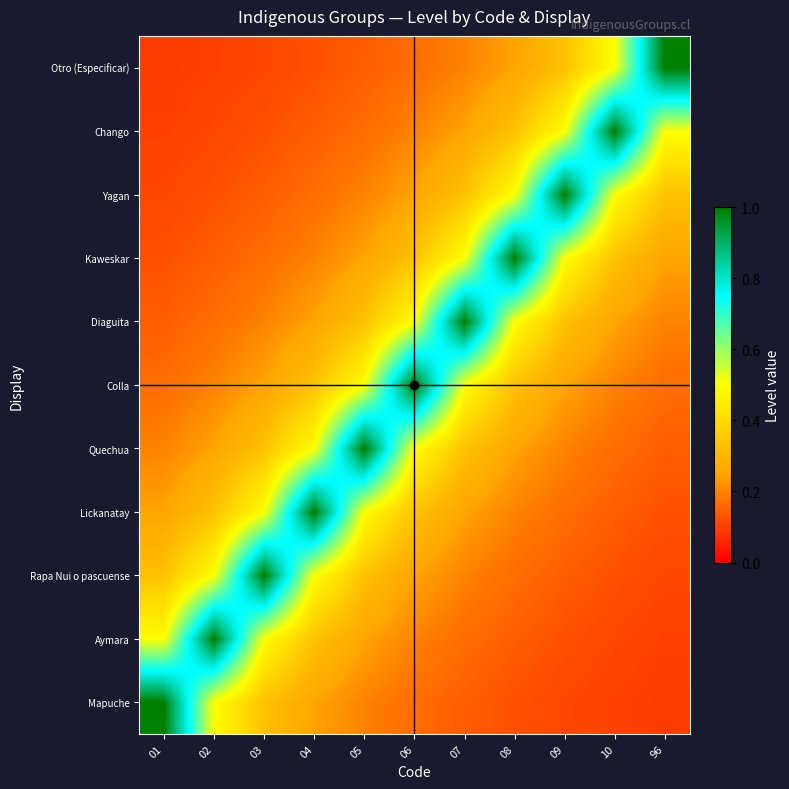

Reading right to left, what are all the values shown in this chart?

Mapuche: 96=0.1	10=0.1	09=0.1	08=0.1	07=0.1	06=0.2	05=0.2	04=0.2	03=0.3	02=0.5	01=1.0
Aymara: 96=0.1	10=0.1	09=0.1	08=0.1	07=0.2	06=0.2	05=0.2	04=0.3	03=0.5	02=1.0	01=0.5
Rapa Nui o pascuense: 96=0.1	10=0.1	09=0.1	08=0.2	07=0.2	06=0.2	05=0.3	04=0.5	03=1.0	02=0.5	01=0.3
Lickanatay: 96=0.1	10=0.1	09=0.2	08=0.2	07=0.2	06=0.3	05=0.5	04=1.0	03=0.5	02=0.3	01=0.2
Quechua: 96=0.1	10=0.2	09=0.2	08=0.2	07=0.3	06=0.5	05=1.0	04=0.5	03=0.3	02=0.2	01=0.2
Colla: 96=0.2	10=0.2	09=0.2	08=0.3	07=0.5	06=1.0	05=0.5	04=0.3	03=0.2	02=0.2	01=0.2
Diaguita: 96=0.2	10=0.2	09=0.3	08=0.5	07=1.0	06=0.5	05=0.3	04=0.2	03=0.2	02=0.2	01=0.1
Kaweskar: 96=0.2	10=0.3	09=0.5	08=1.0	07=0.5	06=0.3	05=0.2	04=0.2	03=0.2	02=0.1	01=0.1
Yagan: 96=0.3	10=0.5	09=1.0	08=0.5	07=0.3	06=0.2	05=0.2	04=0.2	03=0.1	02=0.1	01=0.1
Chango: 96=0.5	10=1.0	09=0.5	08=0.3	07=0.2	06=0.2	05=0.2	04=0.1	03=0.1	02=0.1	01=0.1
Otro (Especificar): 96=1.0	10=0.5	09=0.3	08=0.2	07=0.2	06=0.2	05=0.1	04=0.1	03=0.1	02=0.1	01=0.1